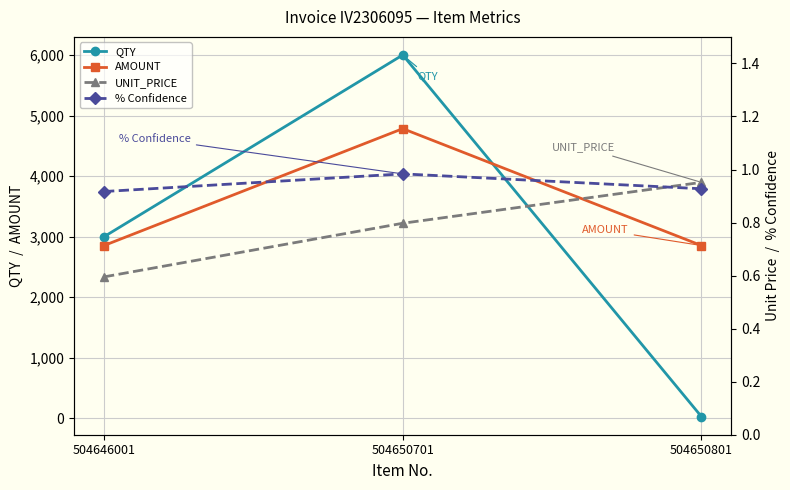

Is the value of AMOUNT at 504650701 greater than the value of QTY at 504650701?

No